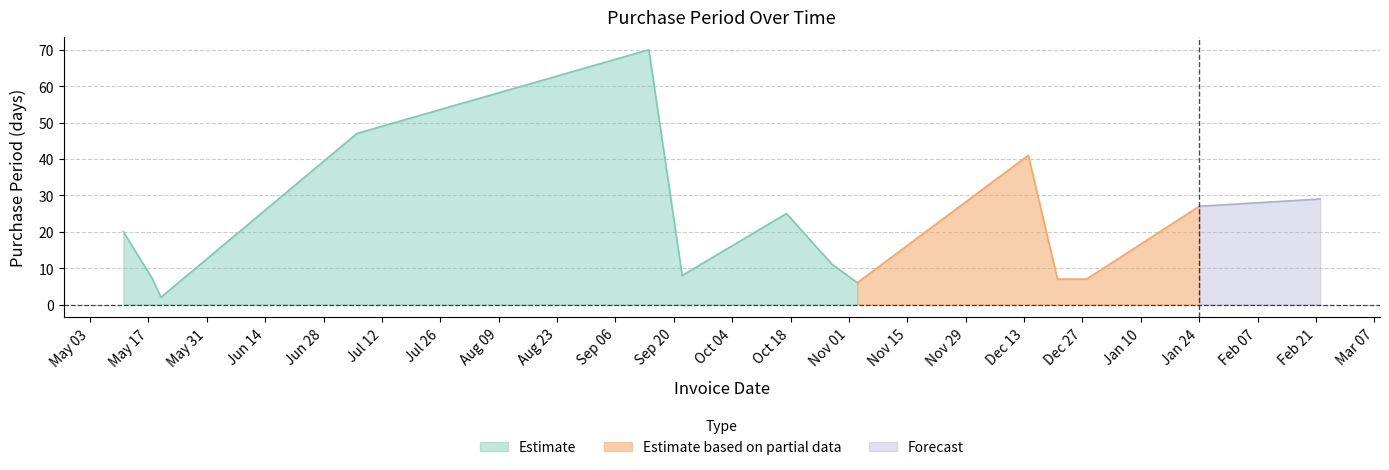

Reading left to right, list all the values displayed in this chart.

20	7	2	47	70	8	25	11	6	41	7	7	27	29